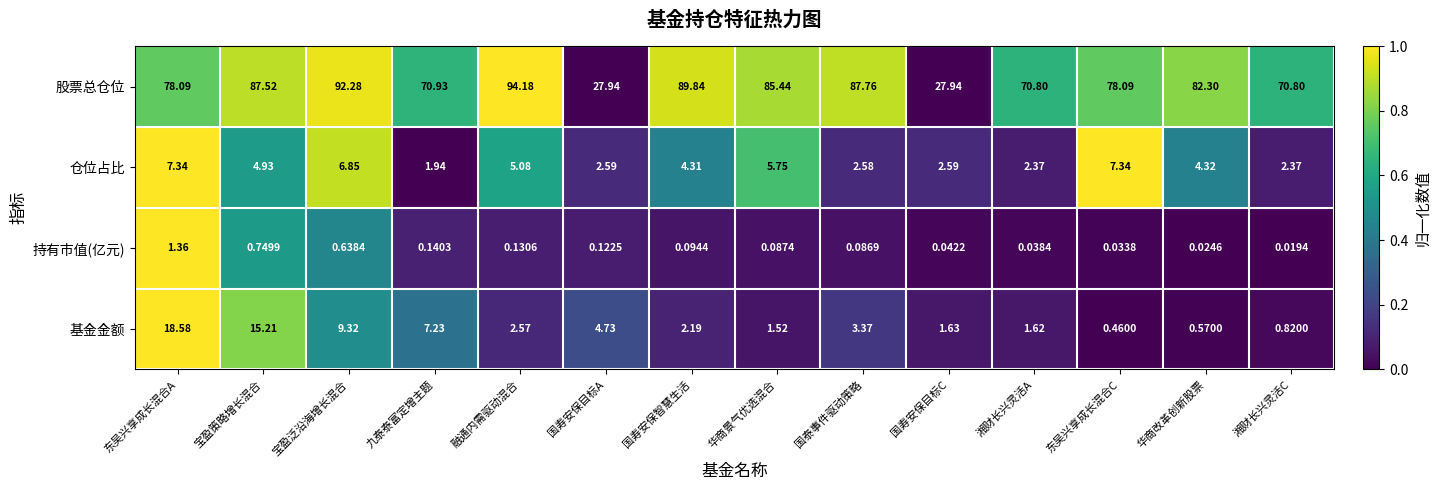

Where does the 仓位占比 series first go above 4?

东吴兴享成长混合A